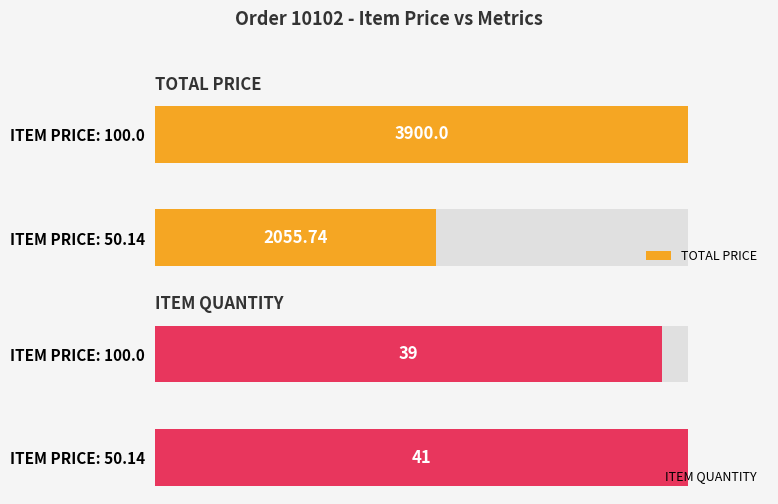

What is the difference between the highest and lowest values at ITEM PRICE: 100.0?

3861.0